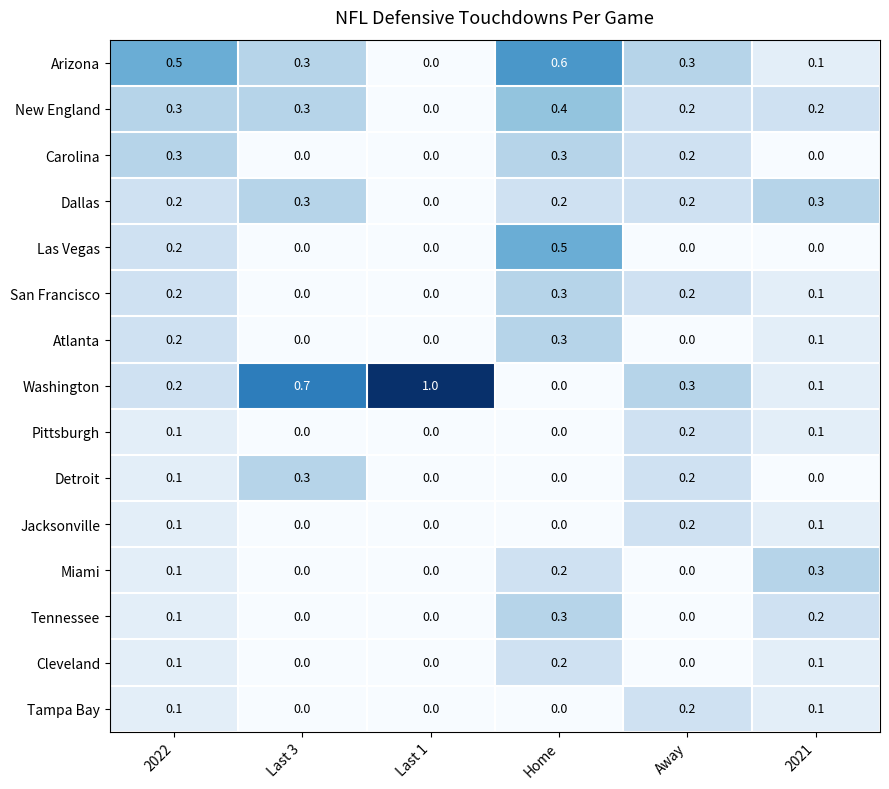

What is the difference between the maximum and second lowest values in the Atlanta series?

0.3